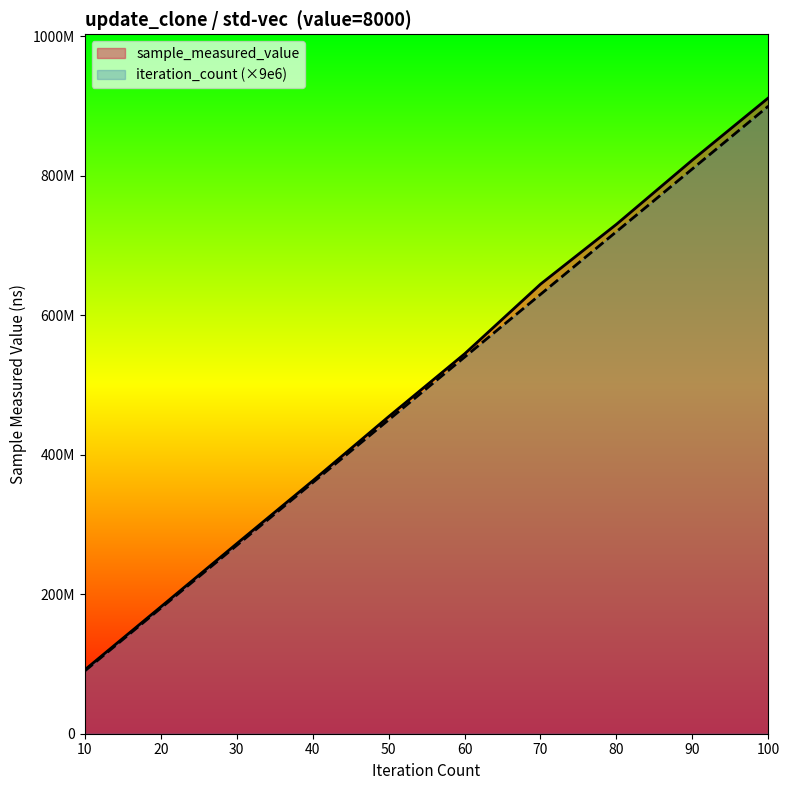

What are all the series names shown in the legend?

sample_measured_value, iteration_count (×9e6)